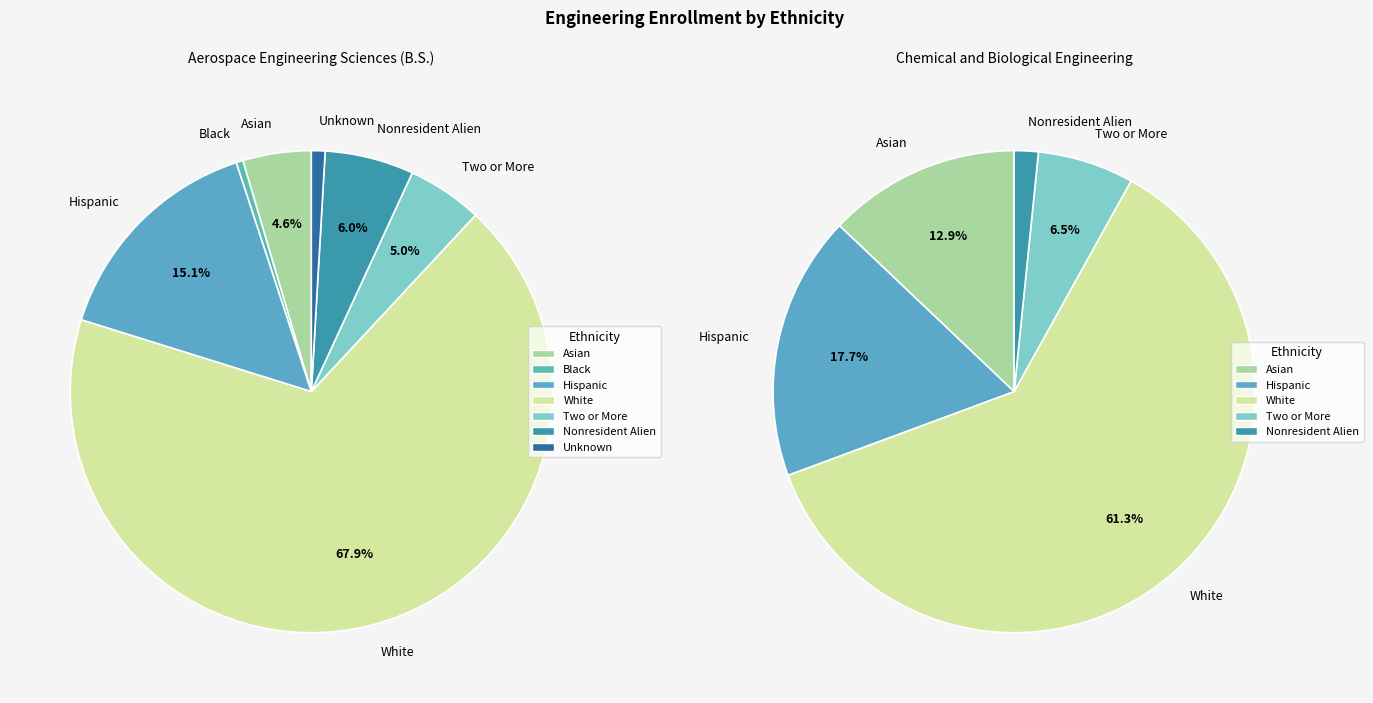

True or false: Unknown accounts for 1% of the total.

True